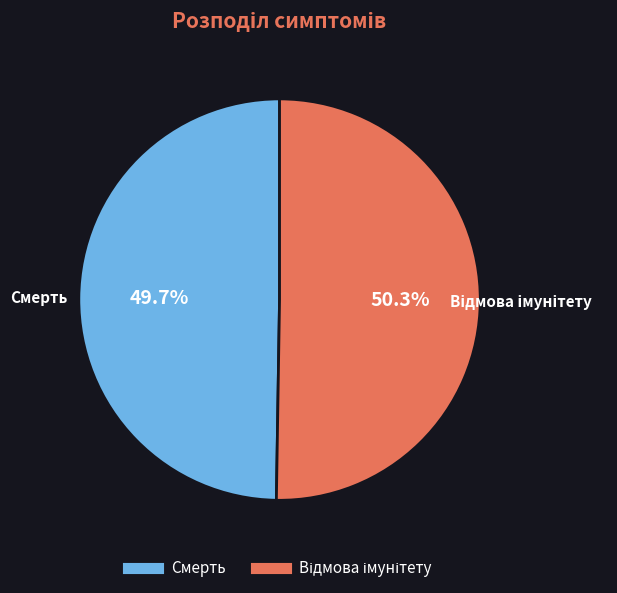

To the nearest percent, what is the difference between the largest and smallest slice percentages?

1%